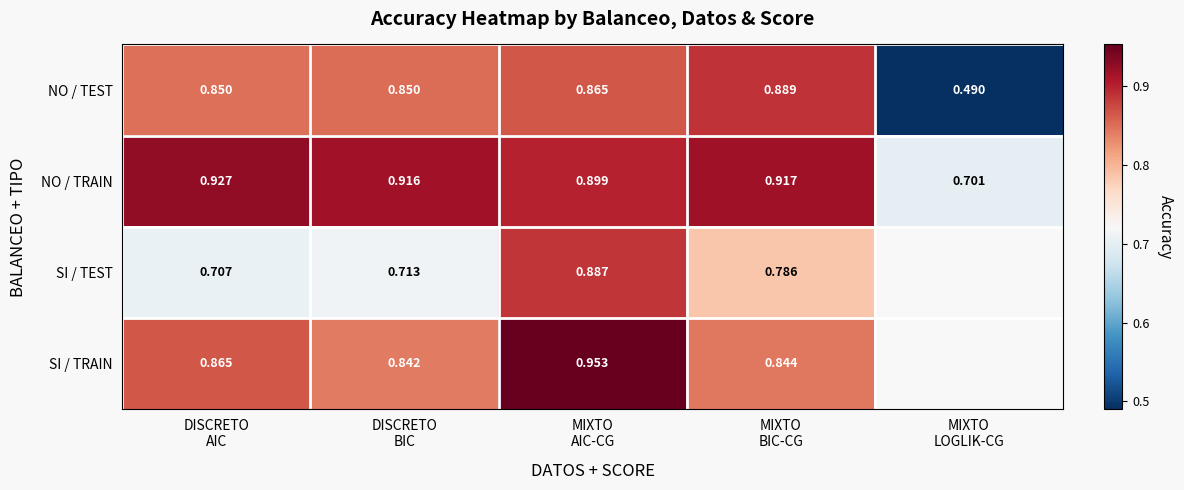

How many values in the SI / TEST series exceed 0?

4